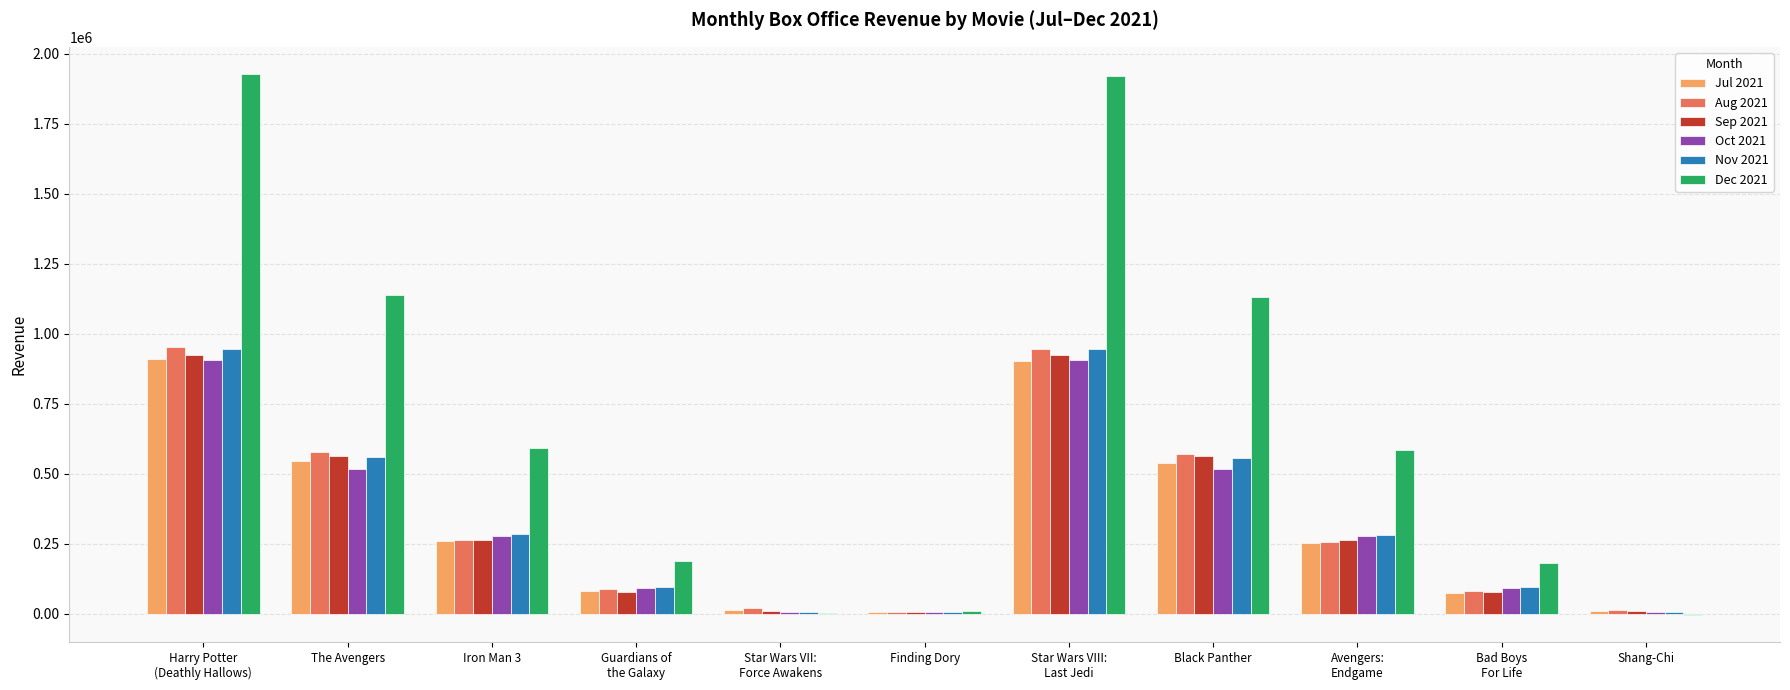

Which series has the largest total across all categories?

Dec 2021